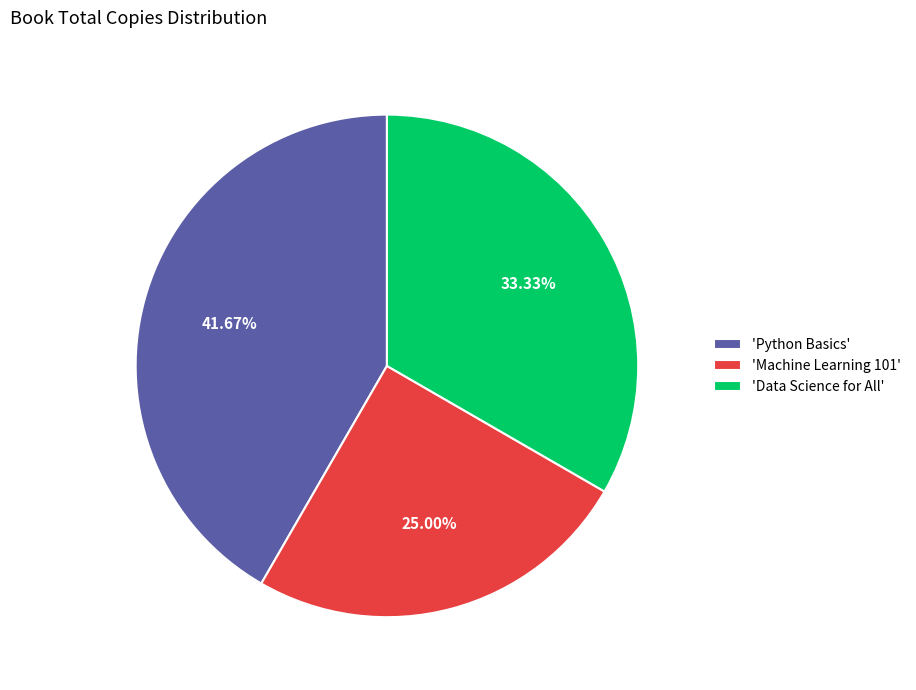

Which slice is the largest?

'Python Basics'